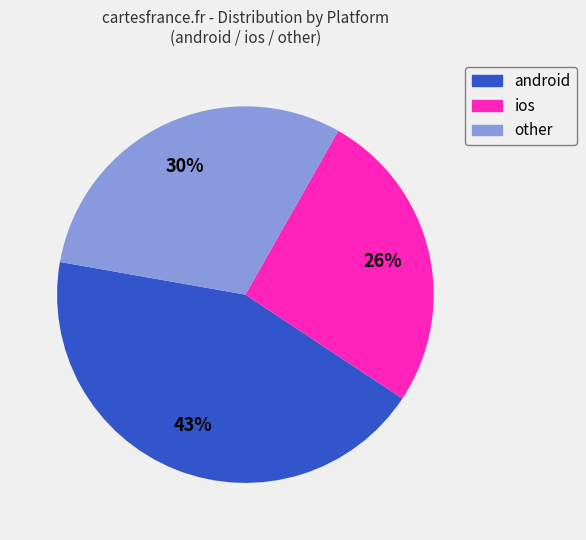

To the nearest percent, what portion does other represent?

30%